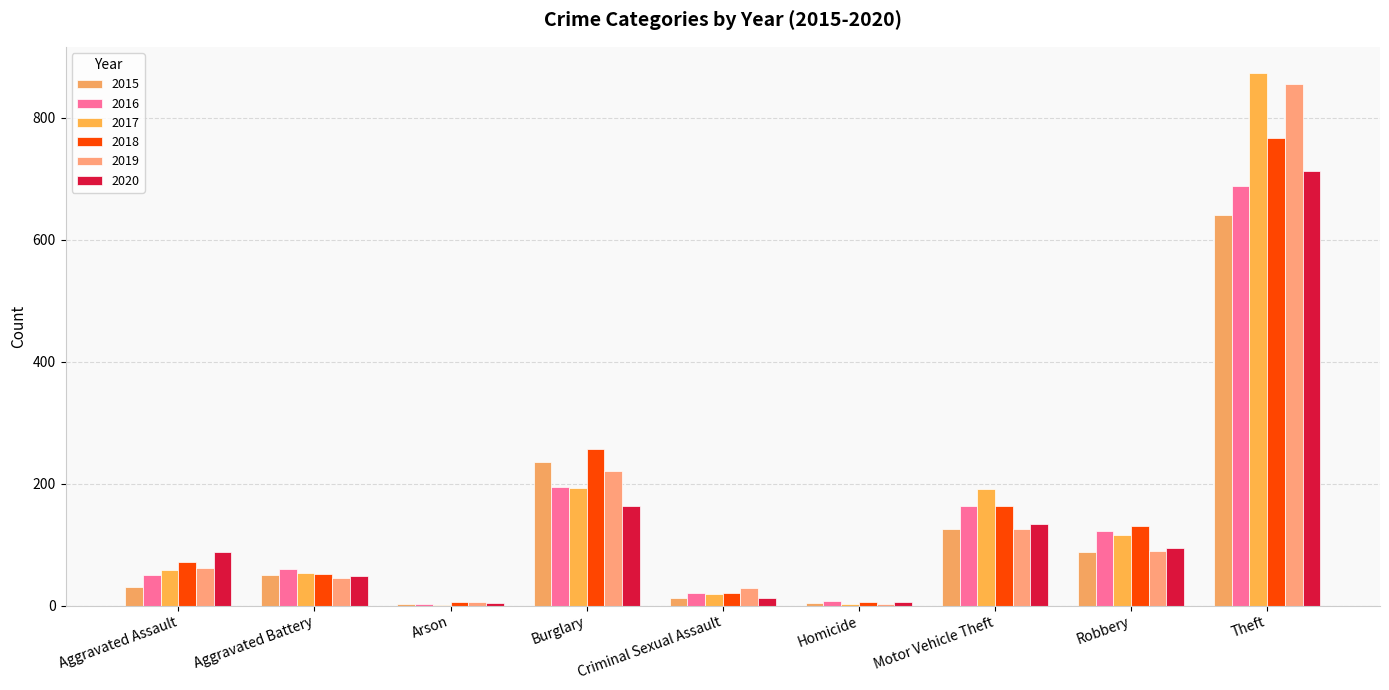

At which label does 2016 reach its peak?

Theft